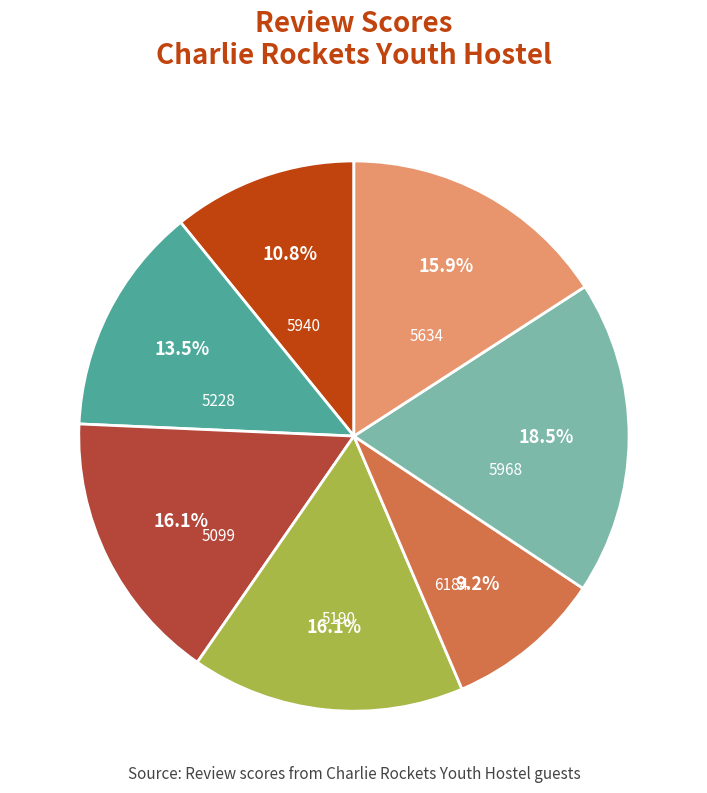

To the nearest percent, what is the combined percentage of 5968 and 5940?

29%